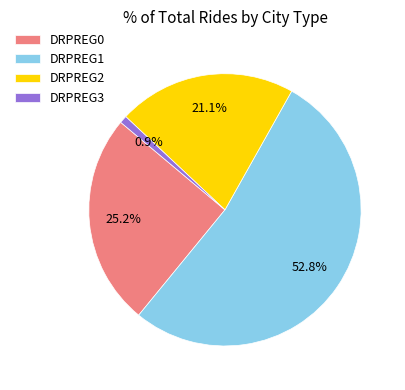

Which slice is the smallest?

DRPREG3